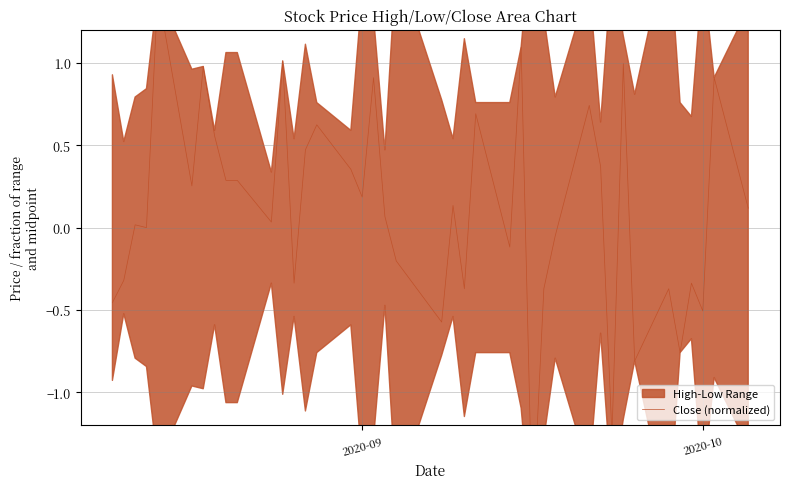

Reading left to right, list all the values displayed in this chart.

-0.5	-0.3	0.0	0.0	1.4	0.3	1.0	0.6	0.3	0.3	0.0	1.0	-0.3	0.5	0.6	0.4	0.2	0.9	0.1	-0.2	-0.6	0.1	-0.4	0.7	-0.1	1.1	-1.8	-0.4	-0.1	0.7	0.4	-1.3	1.0	-0.8	-0.4	-0.8	-0.3	-0.5	0.9	0.1